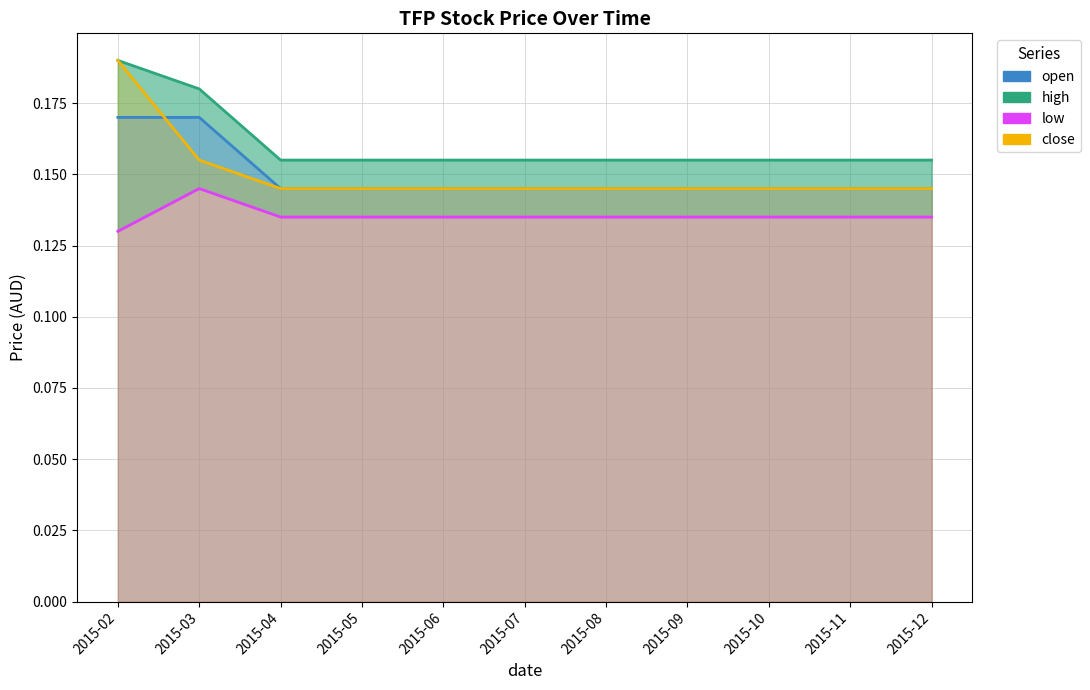

Which has a higher value, 2015-06 or 2015-09?

2015-06